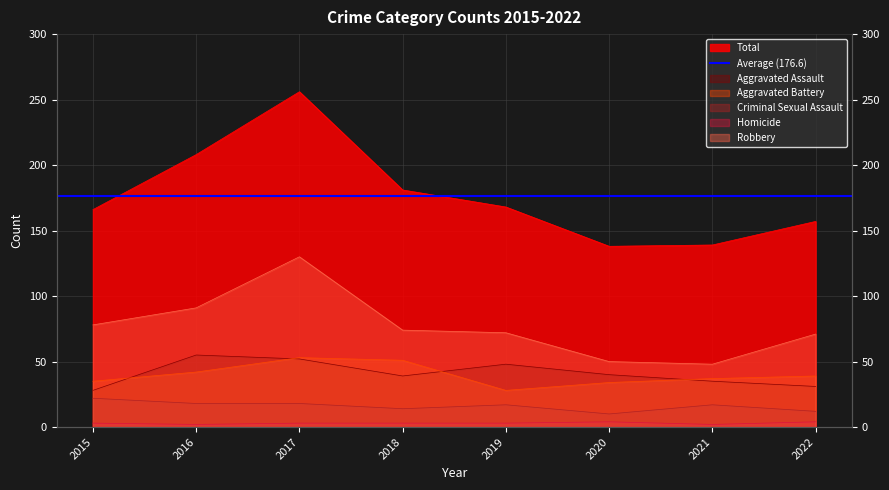

Which series has the largest total across all categories?

Total